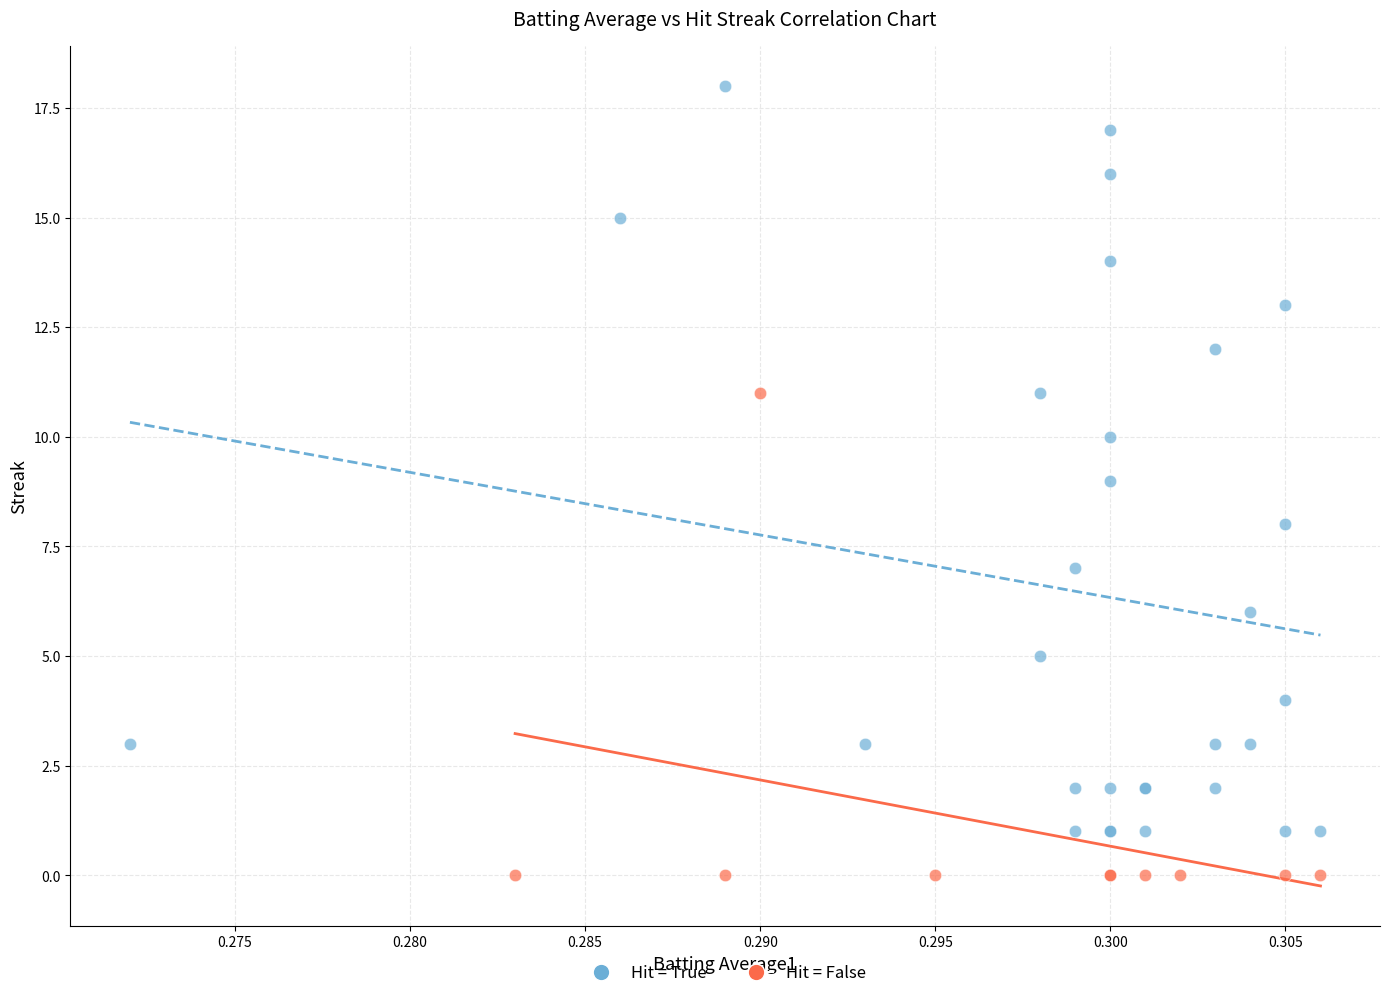

Which series reaches the maximum Y coordinate?

Hit = True